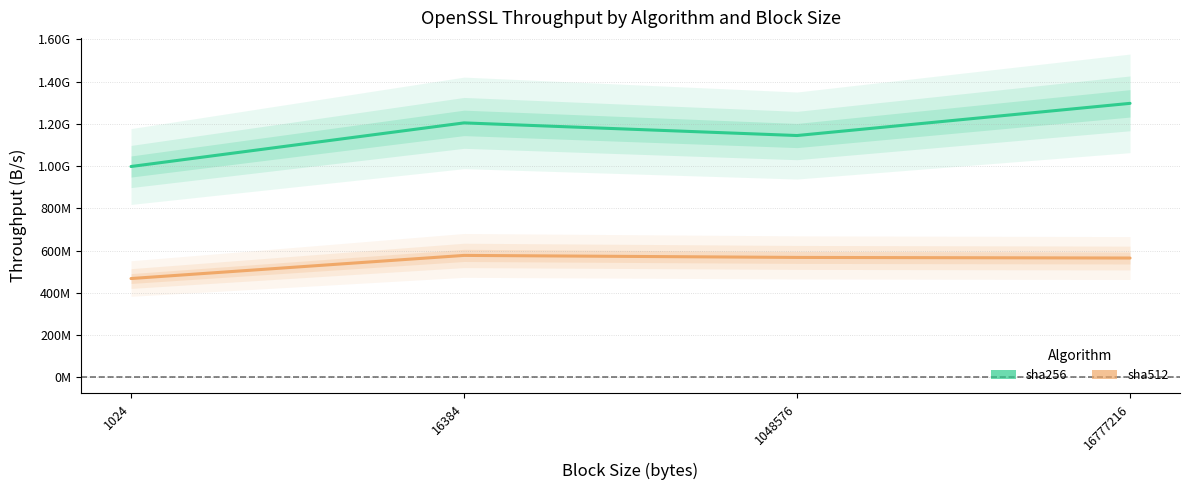

True or false: sha256 has a value of 1145044990 at 1048576.

True